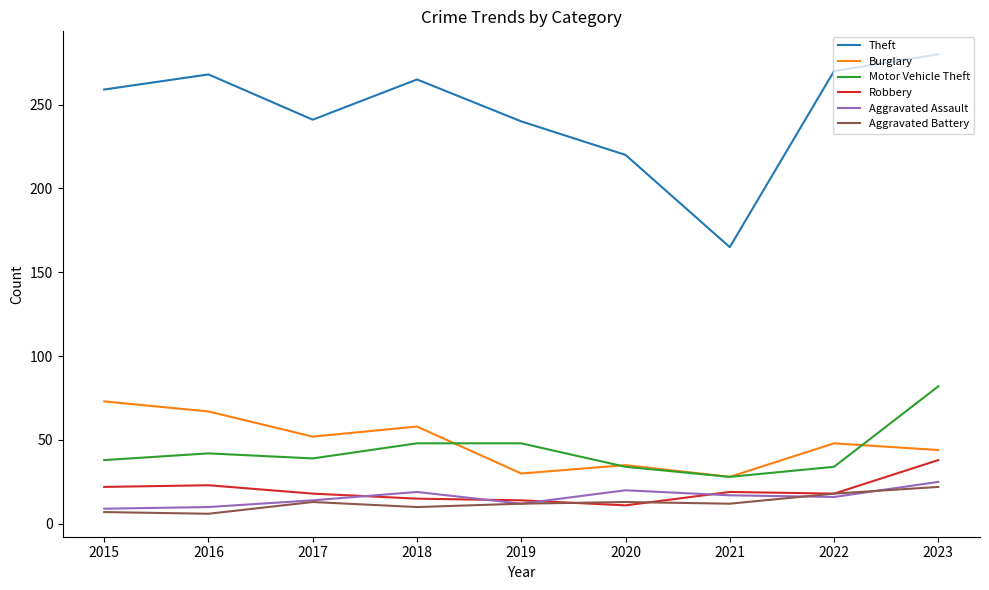

Which series has the largest range (max minus min)?

Theft